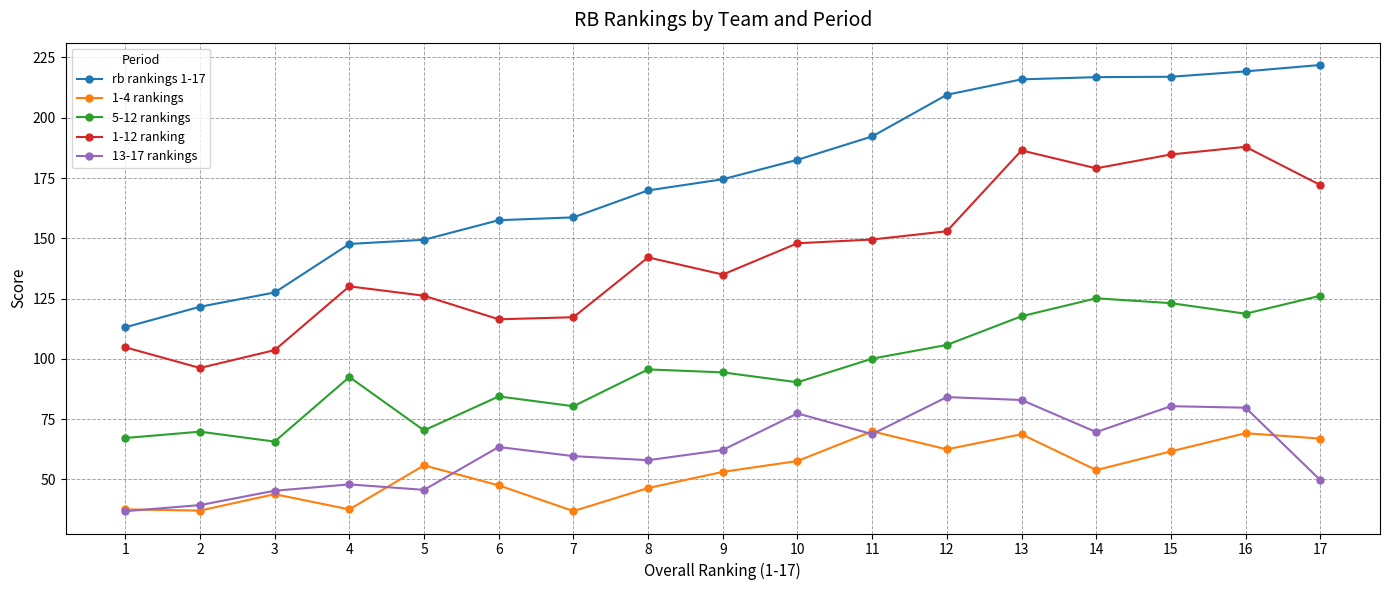

True or false: 1-12 ranking and 1-4 rankings cross at least once.

False